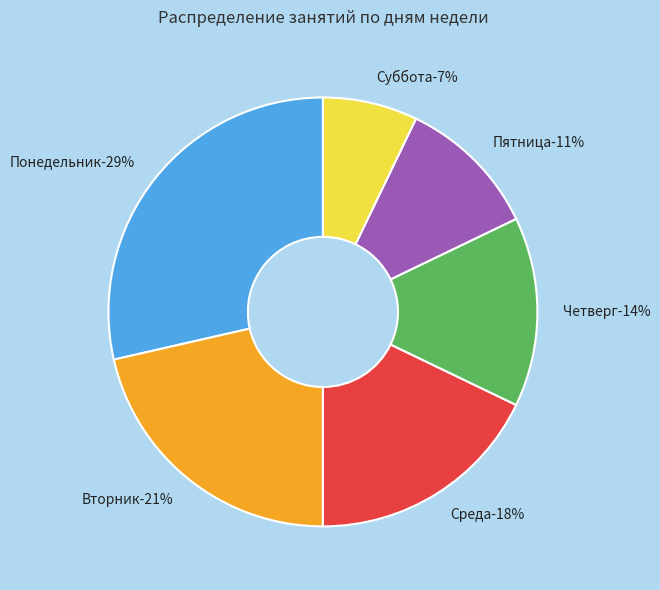

Is Пятница the majority of the pie?

No